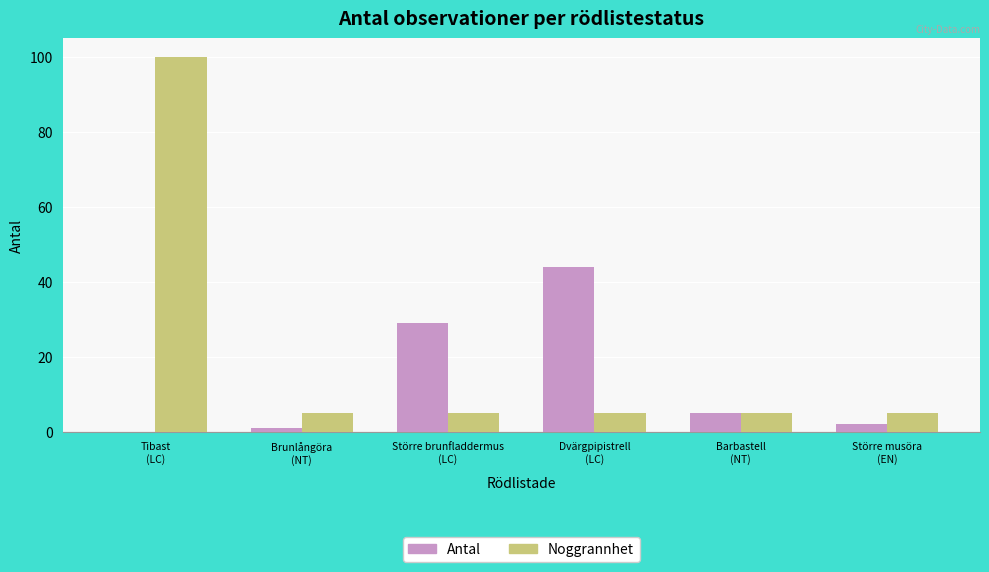

What is the total value across all series at Barbastell
(NT)?

10